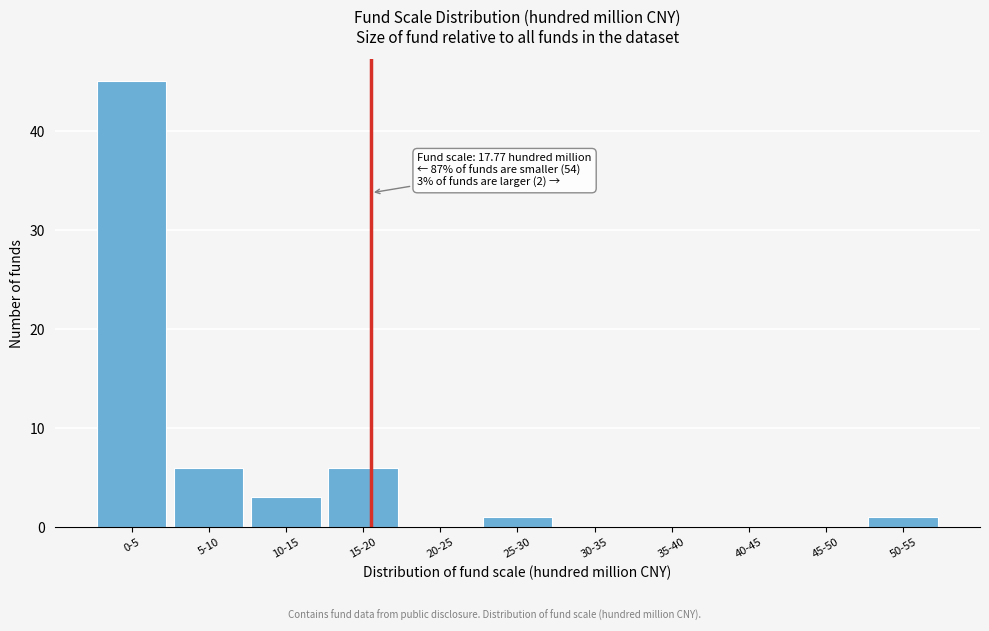

What is the sum of all values?

62